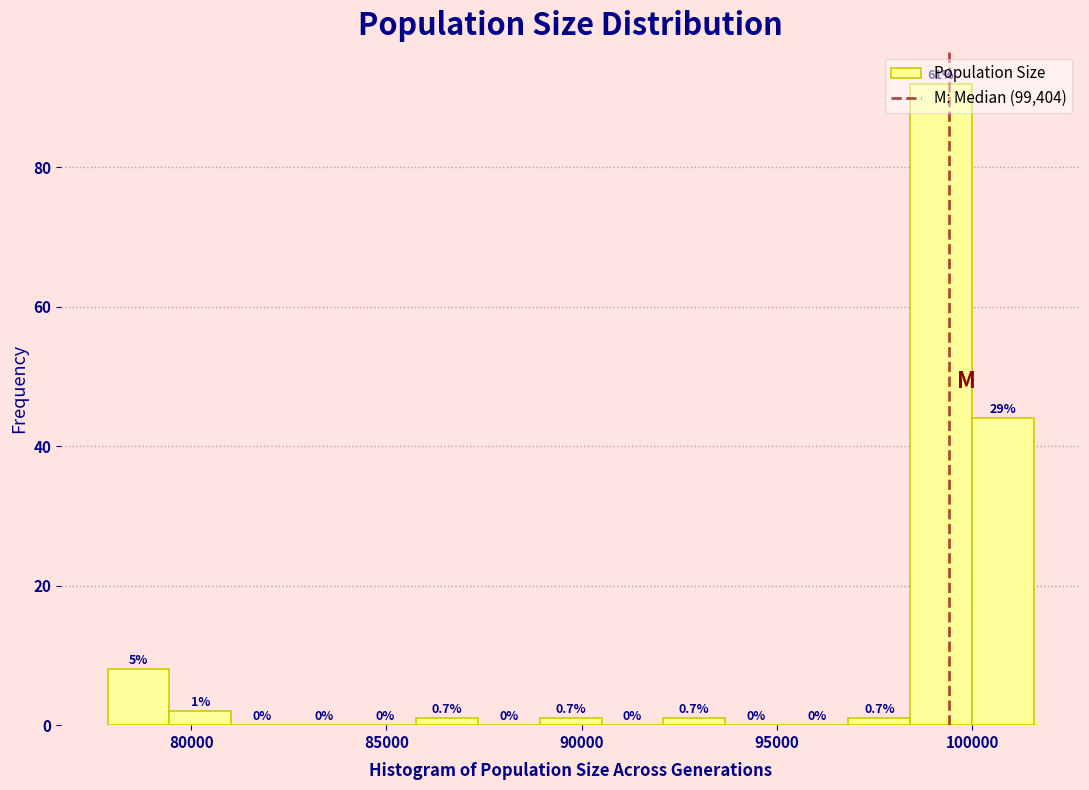

Read against the x-axis, roughly where is the centre of the tallest bar?

99000